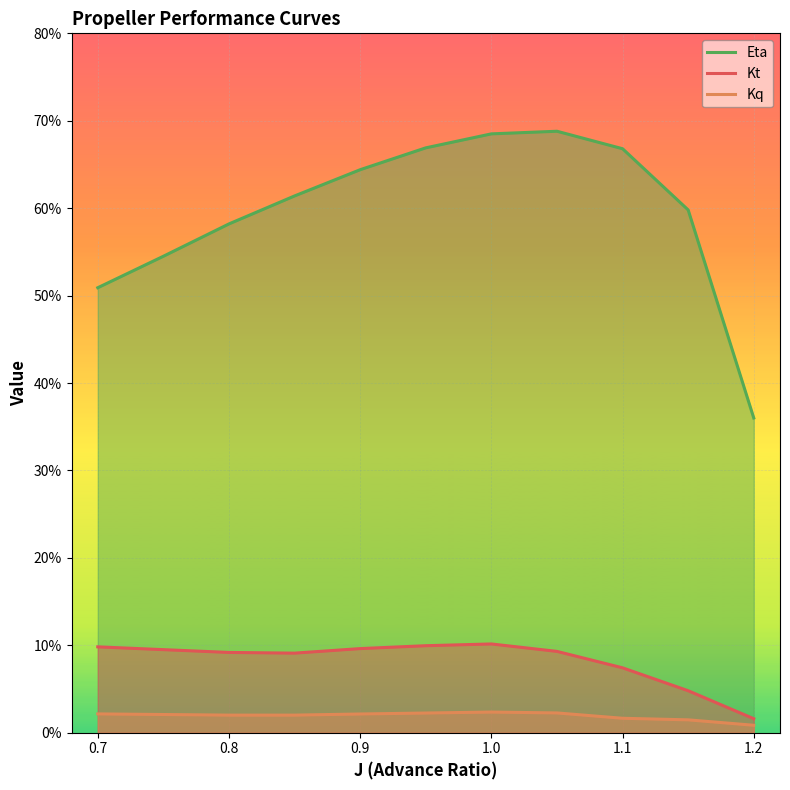

Does the chart display data point markers on the line(s)?

No